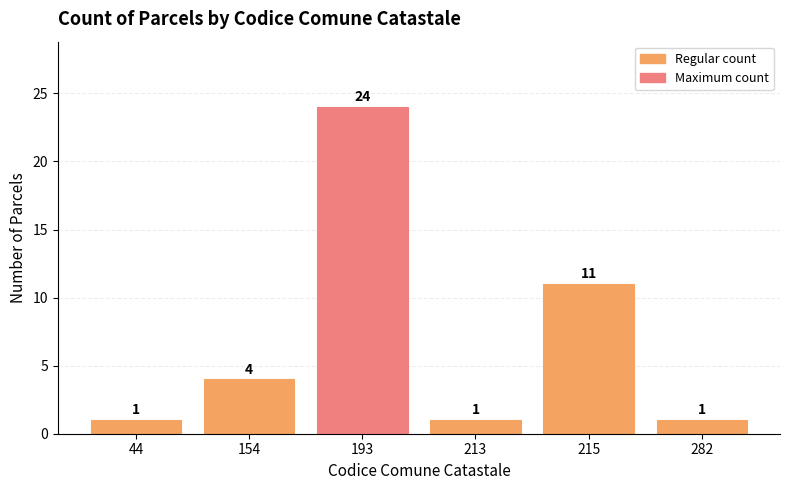

Where is the data nearest to the value 12?

215